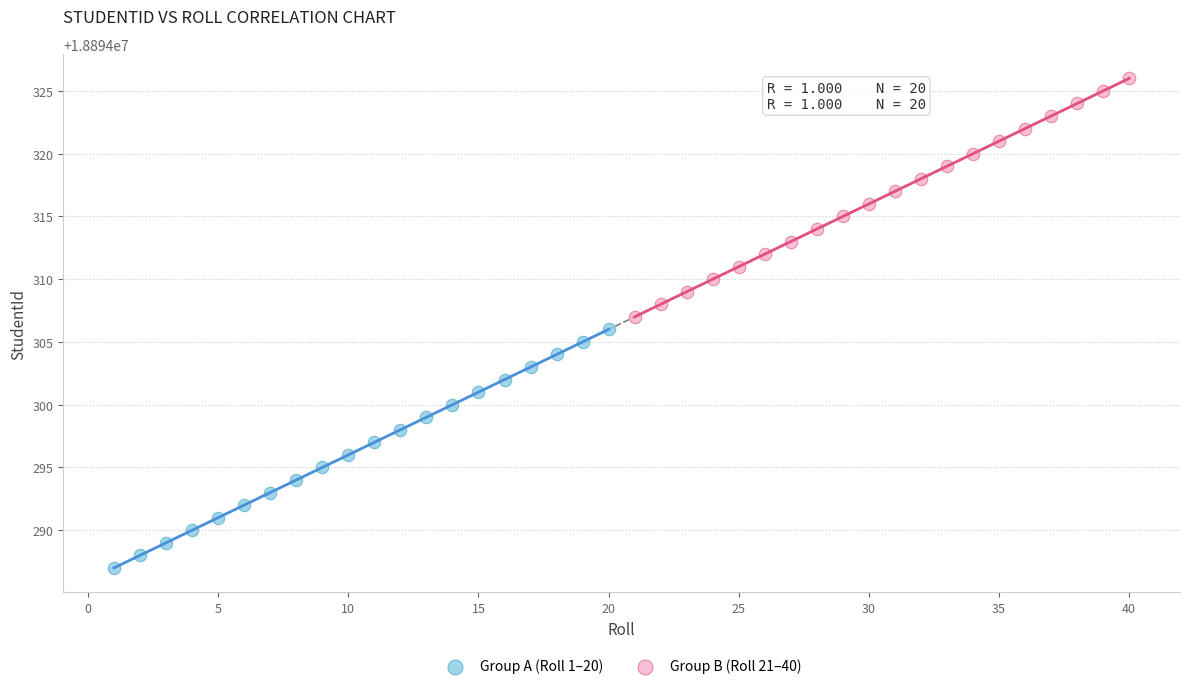

Which series reaches the minimum Y coordinate?

Group A (Roll 1–20)